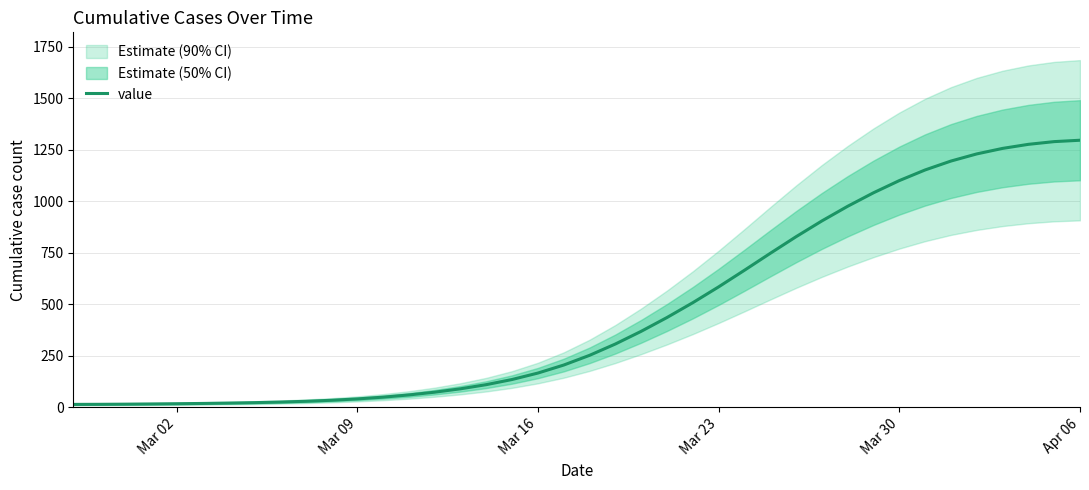

At which category does the chart reach its minimum across all series?

Mar 02